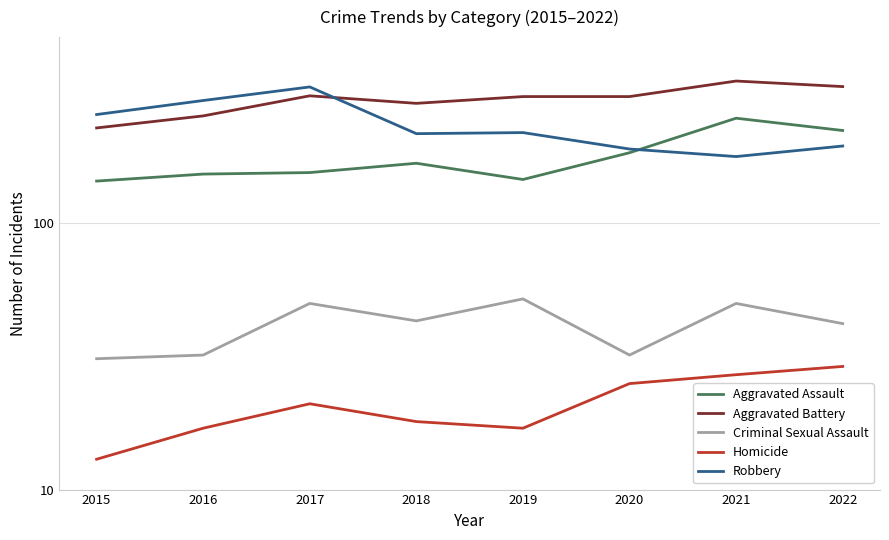

Where does the Criminal Sexual Assault series first go above 43?

2017